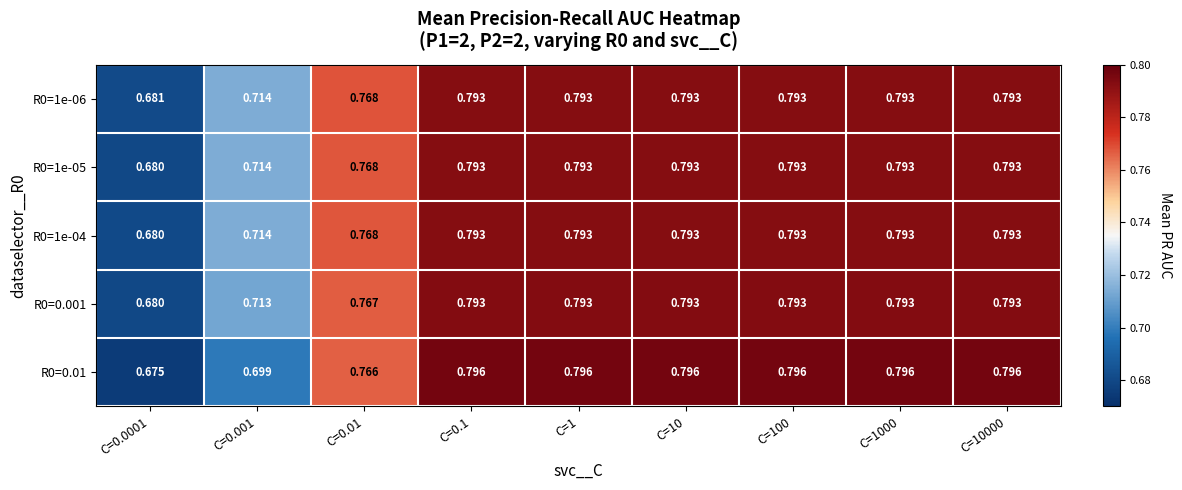

Is the value of R0=1e-05 at C=100 greater than the value of R0=0.001 at C=0.01?

Yes